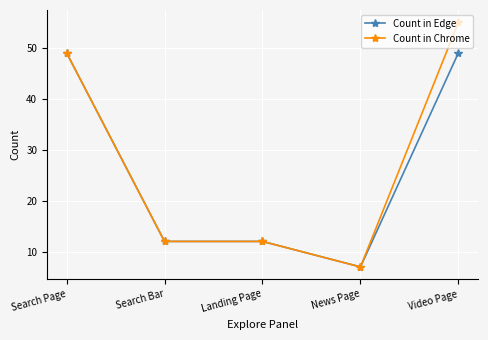

Which series has the widest spread of values?

Count in Chrome